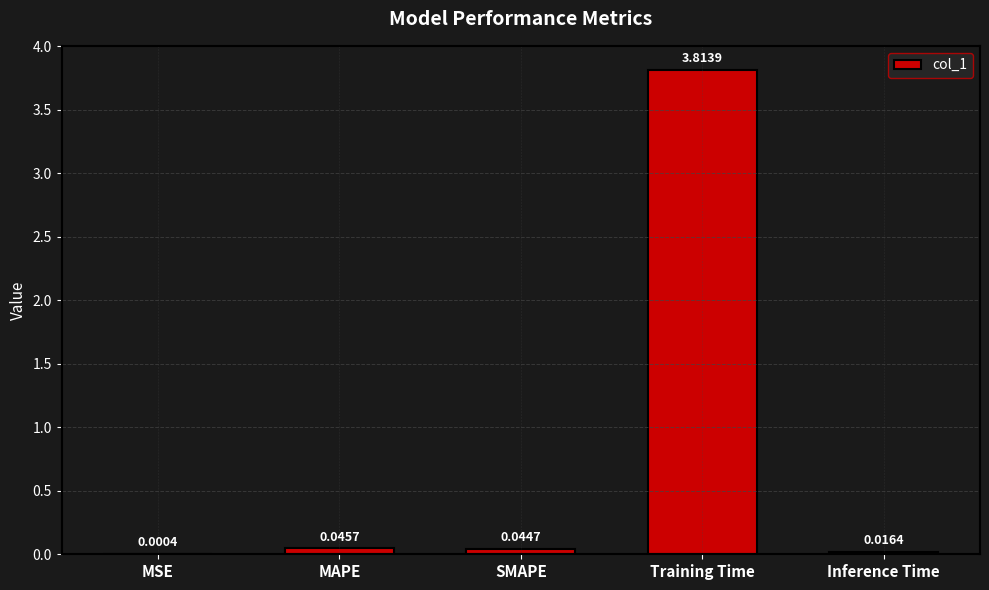

What is the change in value from MSE to Training Time?

+3.8